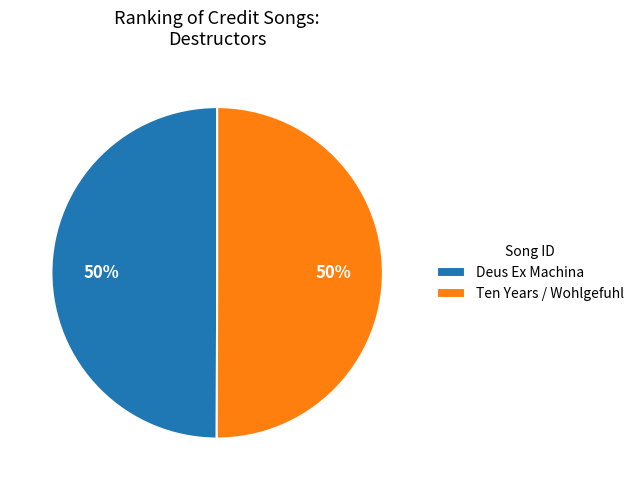

To the nearest percent, what percentage of the pie is Ten Years / Wohlgefuhl?

50%